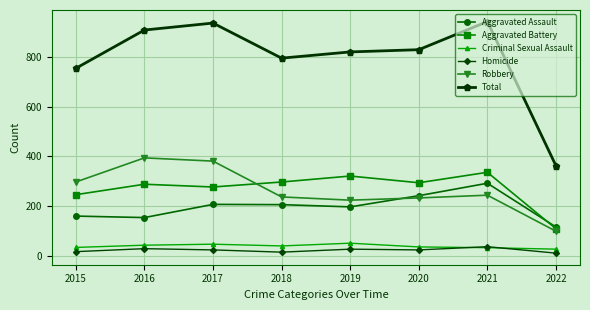

Which series changed the most between 2020 and 2022?

Total